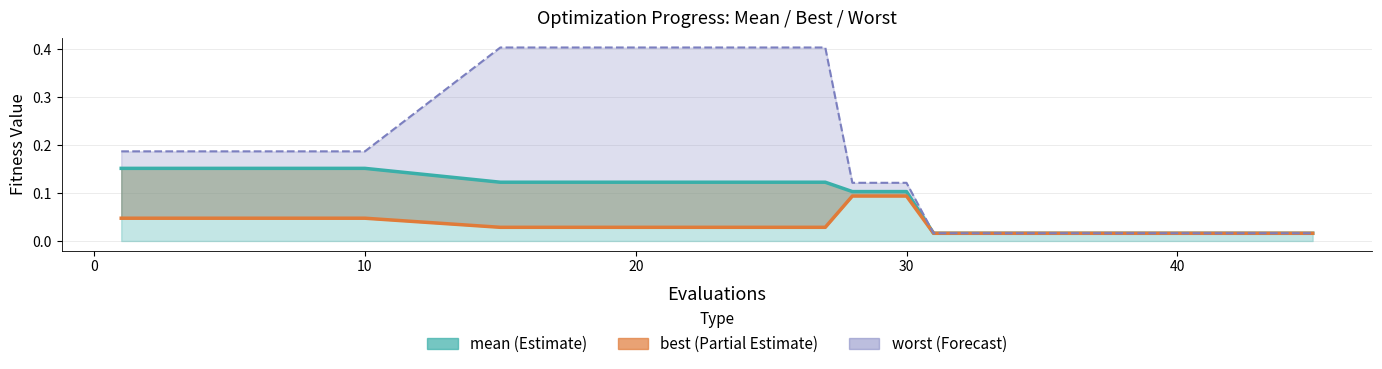

Reading right to left, transcribe all the data shown in this chart.

mean: 45=0.0	40=0.0	38=0.0	35=0.0	31=0.0	30=0.1	28=0.1	27=0.1	25=0.1	20=0.1	15=0.1	10=0.2	5=0.2	1=0.2
best: 45=0.0	40=0.0	38=0.0	35=0.0	31=0.0	30=0.1	28=0.1	27=0.0	25=0.0	20=0.0	15=0.0	10=0.0	5=0.0	1=0.0
worst: 45=0.0	40=0.0	38=0.0	35=0.0	31=0.0	30=0.1	28=0.1	27=0.4	25=0.4	20=0.4	15=0.4	10=0.2	5=0.2	1=0.2